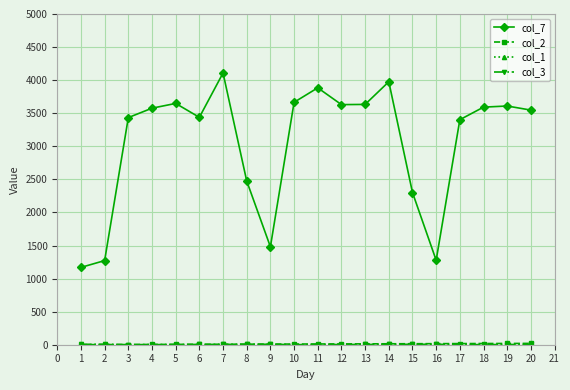

The value of col_7 at 7 is 883. True or false?

False